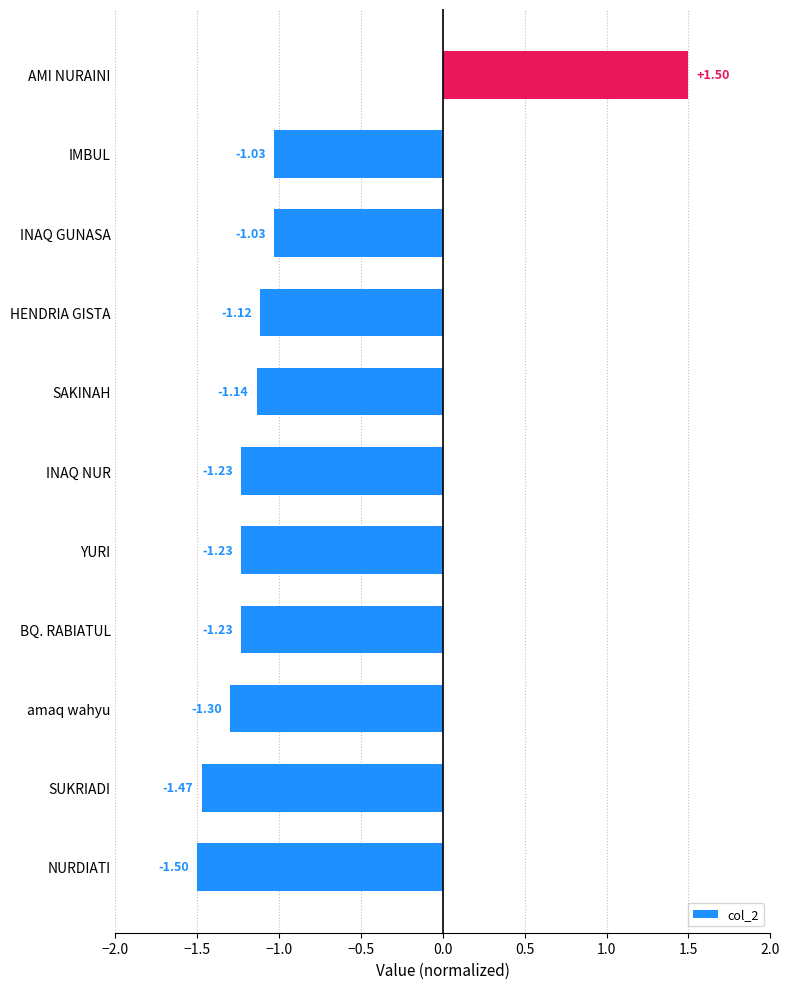

How many data points are less than -1?

10